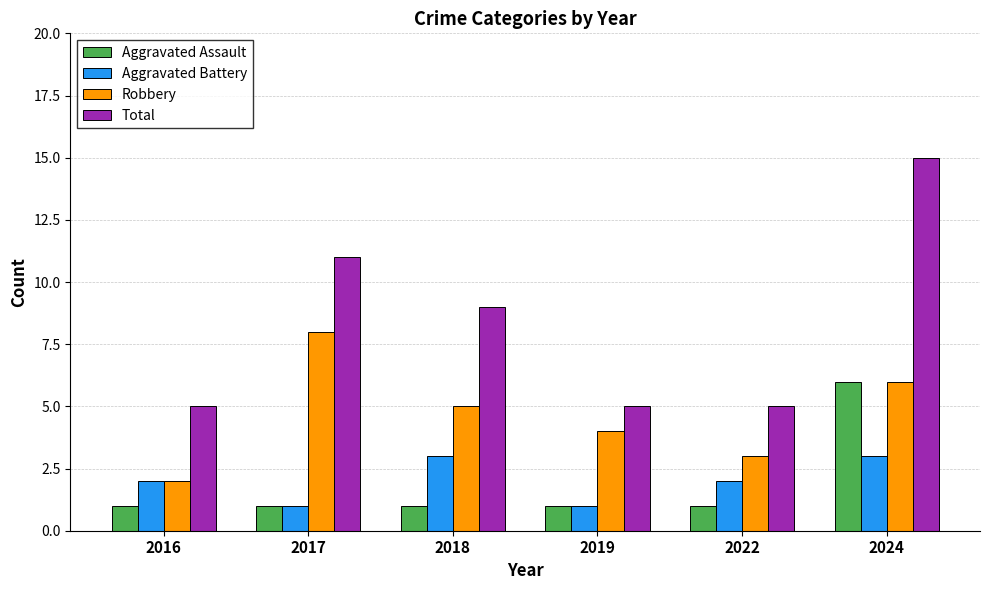

What is the total value across all series at 2022?

11